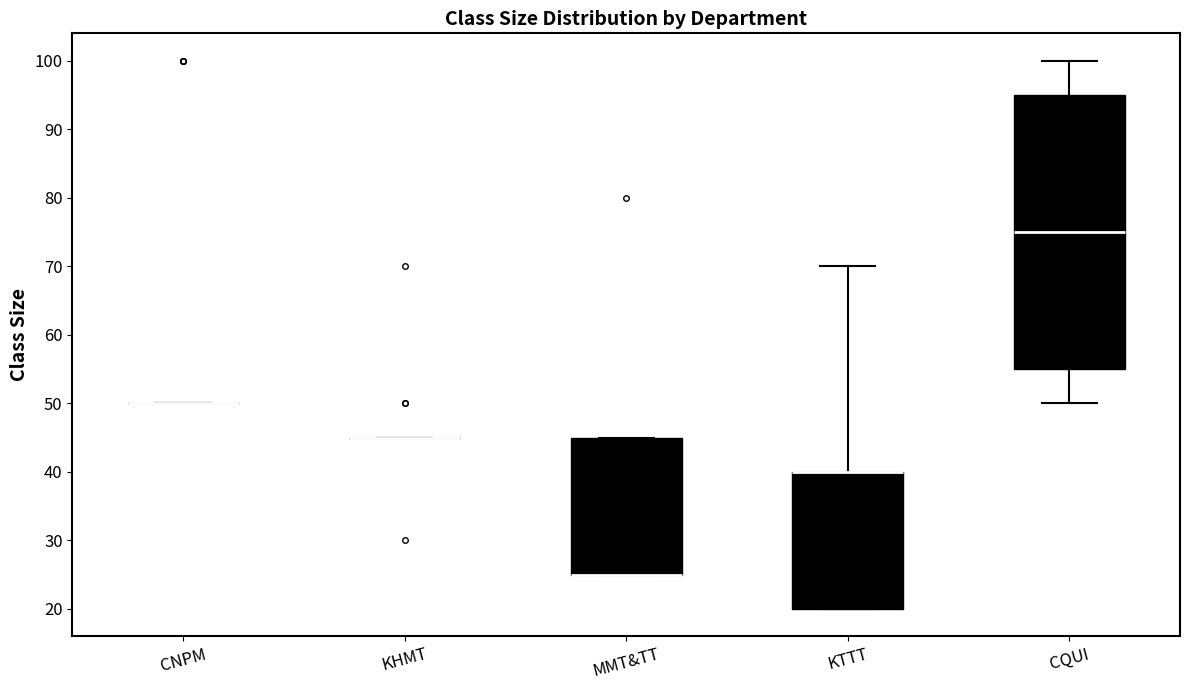

Reading left to right, transcribe this box plot: for each box, give where its median line is, the range the box spans, and where its two whiskers end, as read against the y-axis. The values are not printed on the chart, so give them approximately, as read against the axis.

CNPM: box collapsed to a line at 50, whiskers 50 to 50
KHMT: box collapsed to a line at 45, whiskers 45 to 45
MMT&TT: median 25 (drawn on the box's lower edge), box 25 to 45, whiskers 25 to 45
KTTT: median 40 (drawn on the box's upper edge), box 20 to 40, whiskers 20 to 70
CQUI: median 75, box 55 to 95, whiskers 50 to 100